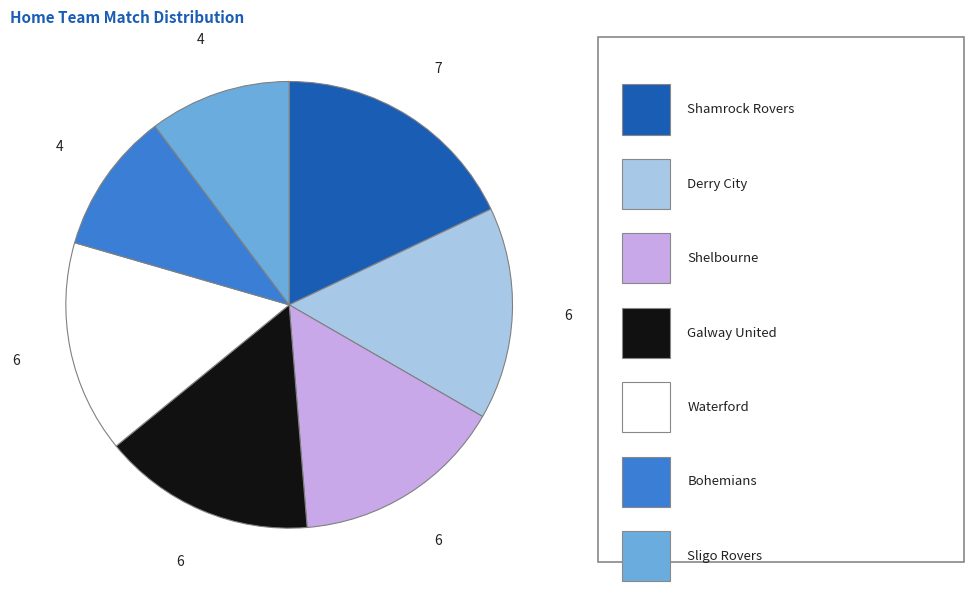

Is there any slice that represents more than half of the pie?

No